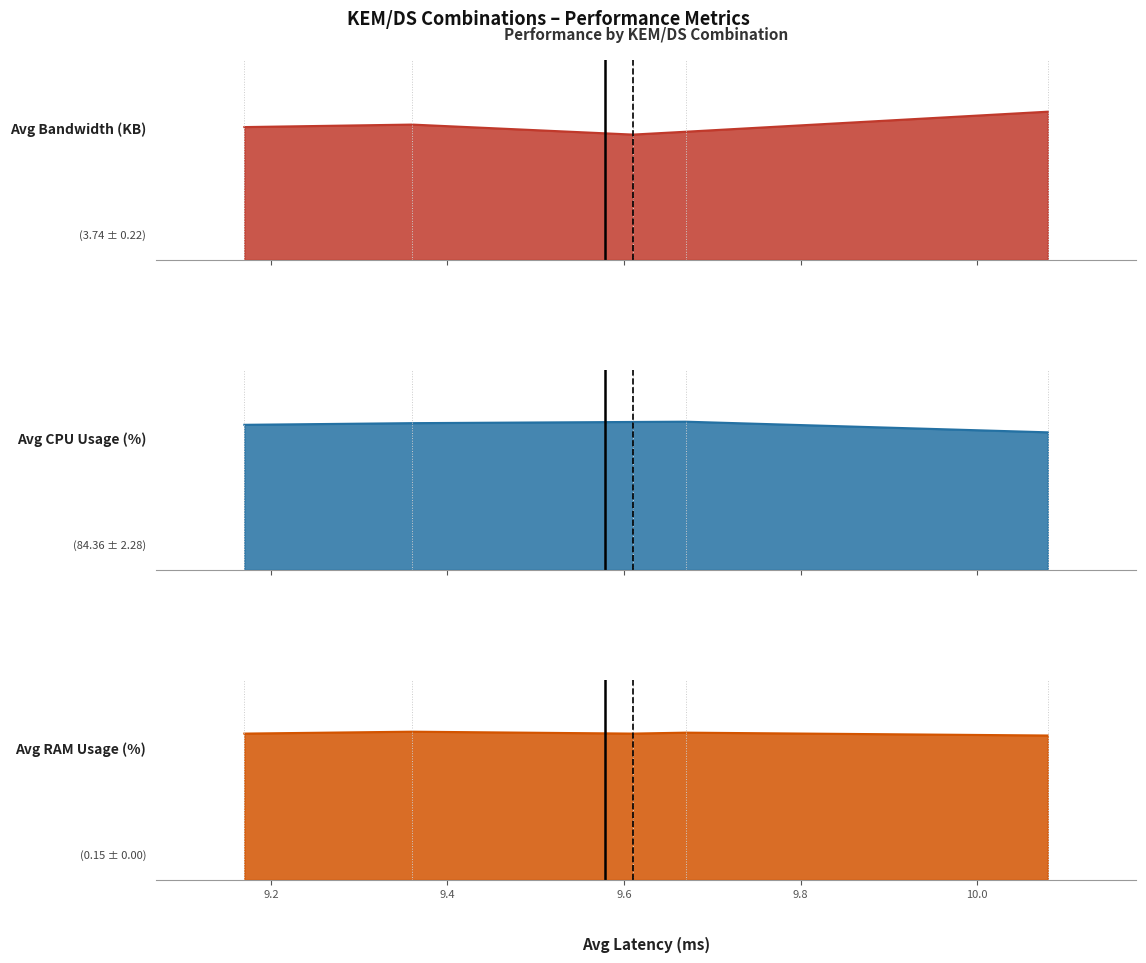

Is it true that Avg RAM Usage (%) equals 0.2 at secp256r1/rsa2048?

True